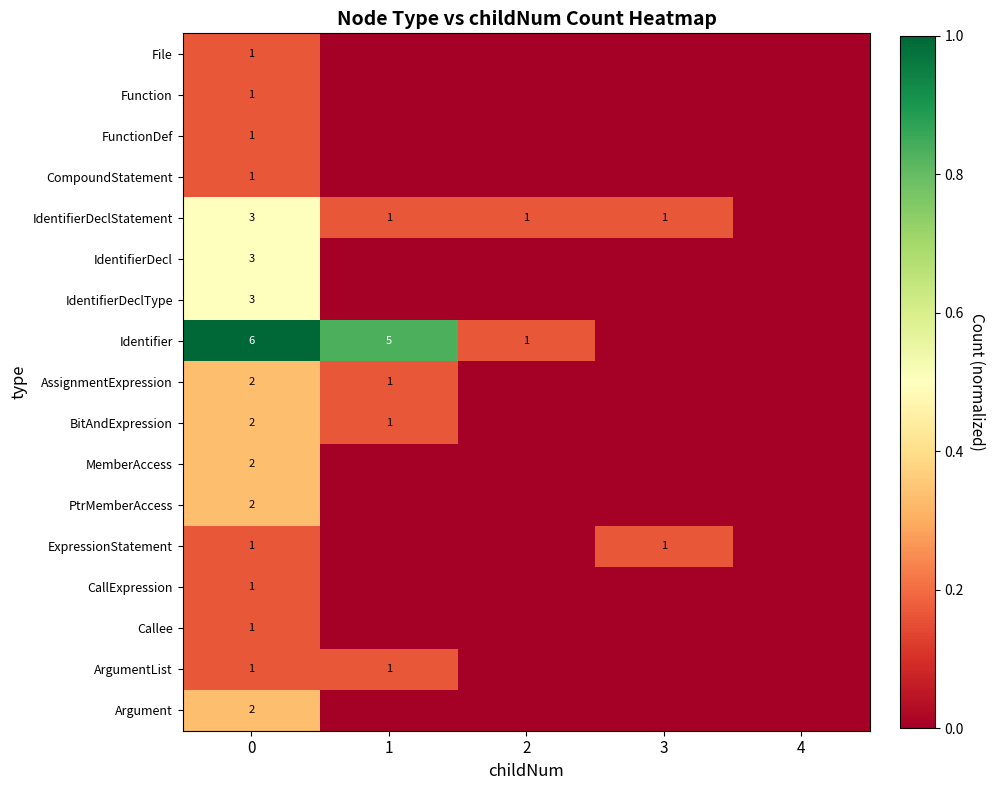

Reading left to right, list all the values displayed in this chart.

row_0: 0=0.2	1=0.0	2=0.0	3=0.0	4=0.0
row_1: 0=0.2	1=0.0	2=0.0	3=0.0	4=0.0
row_2: 0=0.2	1=0.0	2=0.0	3=0.0	4=0.0
row_3: 0=0.2	1=0.0	2=0.0	3=0.0	4=0.0
row_4: 0=0.5	1=0.2	2=0.2	3=0.2	4=0.0
row_5: 0=0.5	1=0.0	2=0.0	3=0.0	4=0.0
row_6: 0=0.5	1=0.0	2=0.0	3=0.0	4=0.0
row_7: 0=1.0	1=0.8	2=0.2	3=0.0	4=0.0
row_8: 0=0.3	1=0.2	2=0.0	3=0.0	4=0.0
row_9: 0=0.3	1=0.2	2=0.0	3=0.0	4=0.0
row_10: 0=0.3	1=0.0	2=0.0	3=0.0	4=0.0
row_11: 0=0.3	1=0.0	2=0.0	3=0.0	4=0.0
row_12: 0=0.2	1=0.0	2=0.0	3=0.2	4=0.0
row_13: 0=0.2	1=0.0	2=0.0	3=0.0	4=0.0
row_14: 0=0.2	1=0.0	2=0.0	3=0.0	4=0.0
row_15: 0=0.2	1=0.2	2=0.0	3=0.0	4=0.0
row_16: 0=0.3	1=0.0	2=0.0	3=0.0	4=0.0